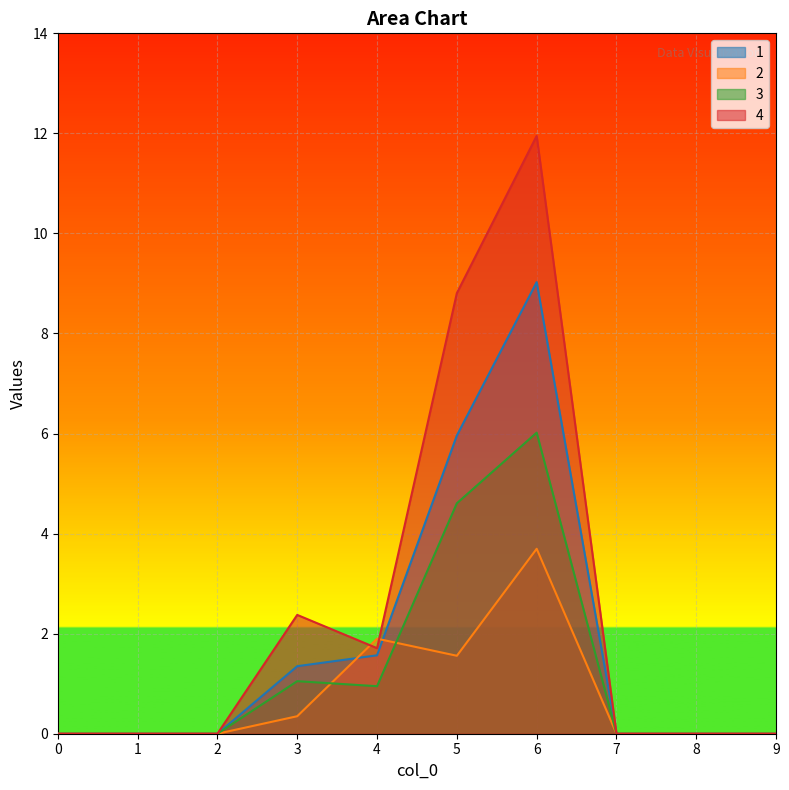

True or false: 3 has more than 0 points higher than both neighbors.

True